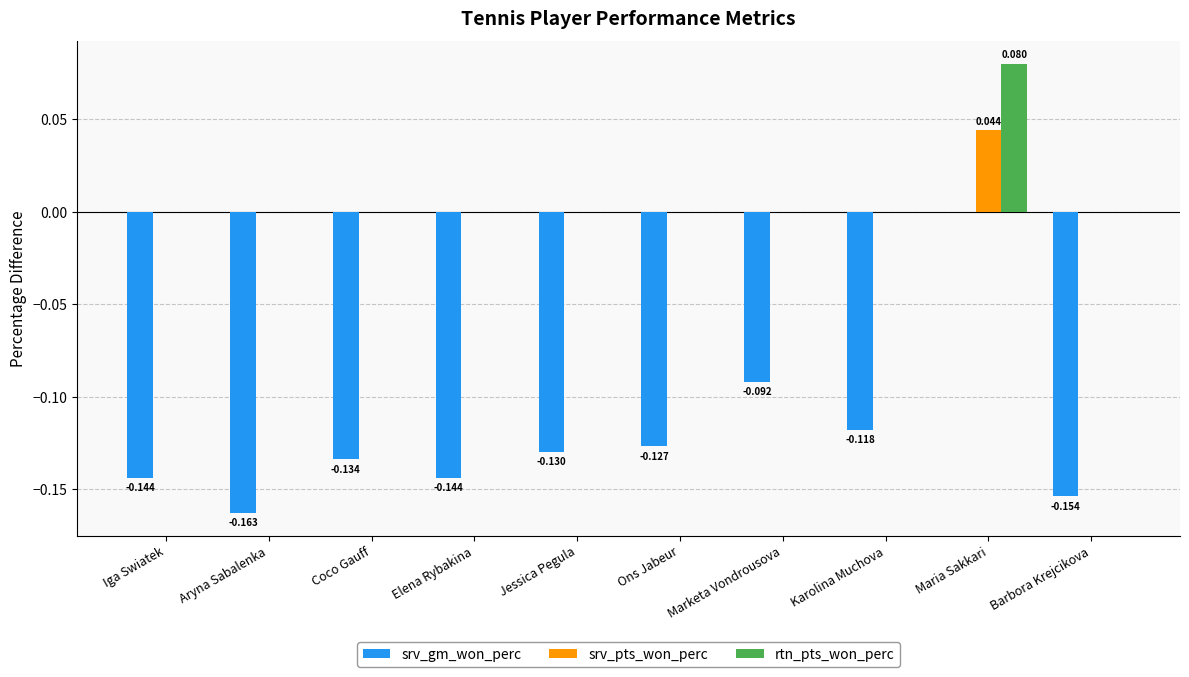

Between Maria Sakkari and Barbora Krejcikova, which series saw the biggest shift?

srv_gm_won_perc